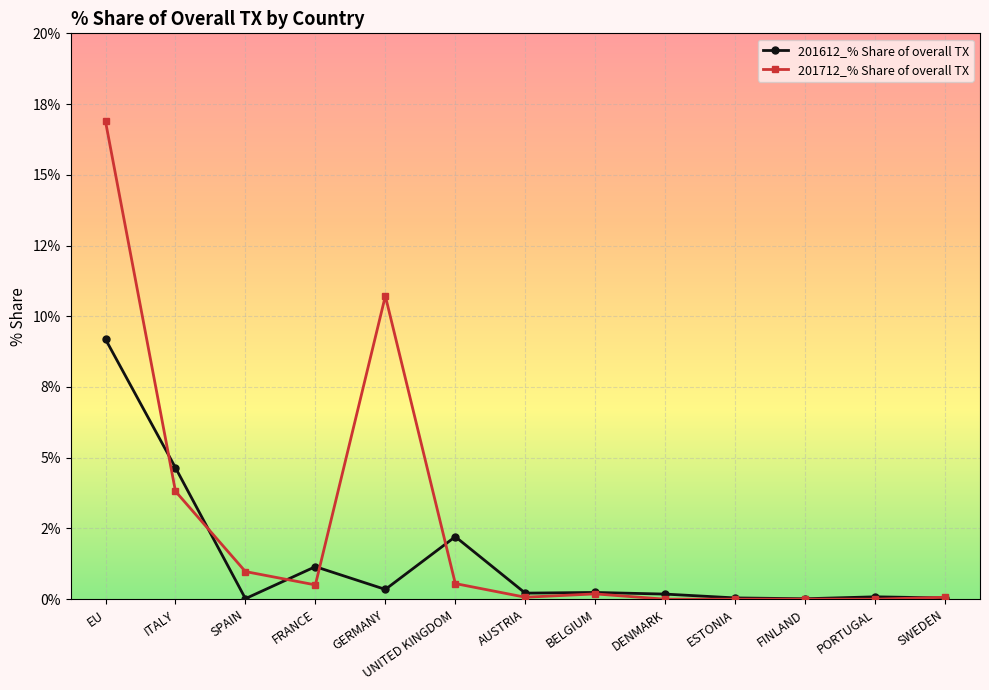

Which series has the widest spread of values?

201712_% Share of overall TX